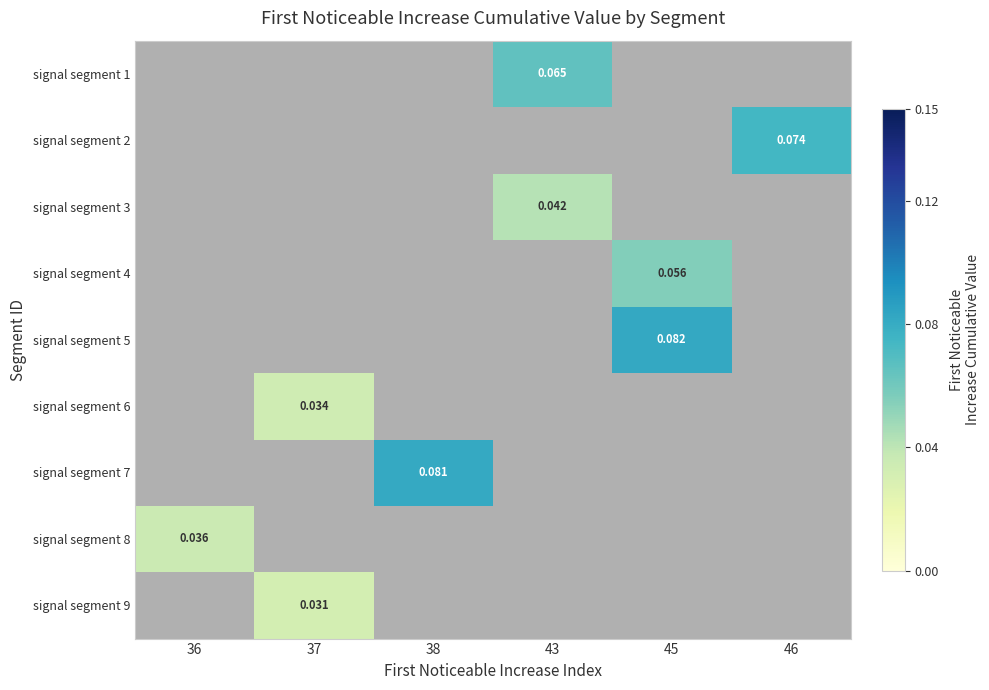

How many categories are shown in the chart?

6